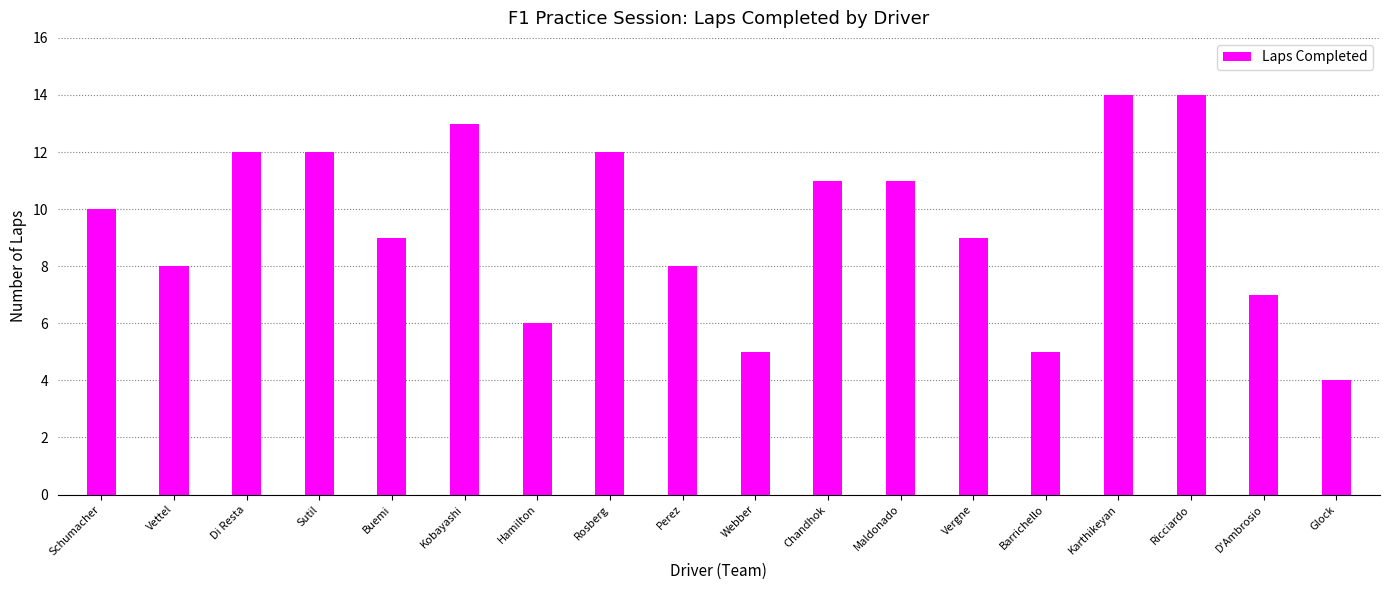

What is the sum of all values?

170